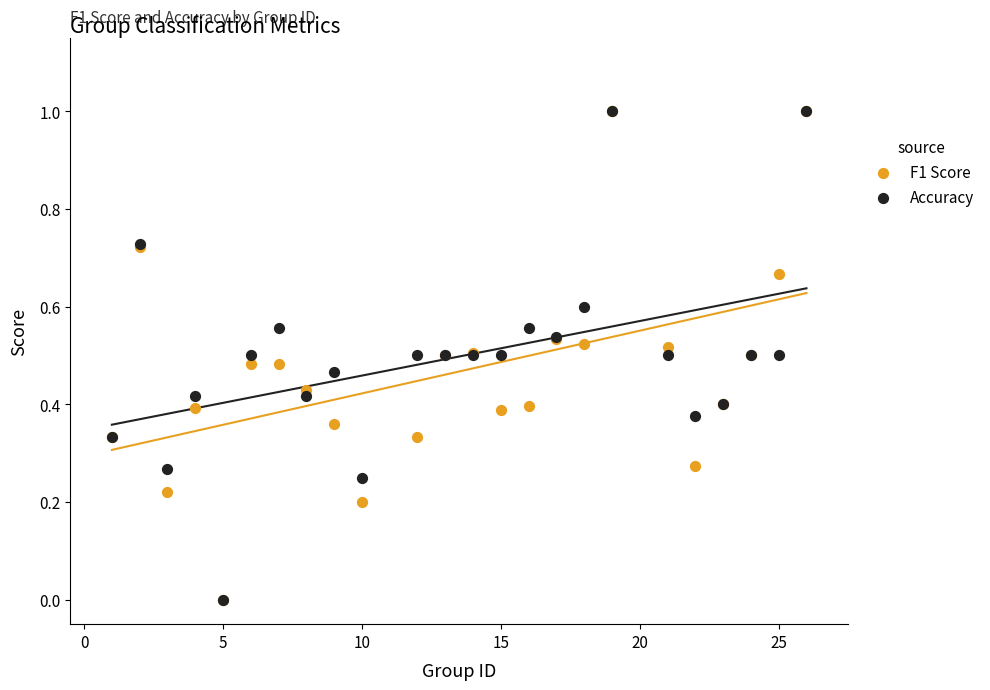

What are all the series names shown in the legend?

F1 Score, Accuracy